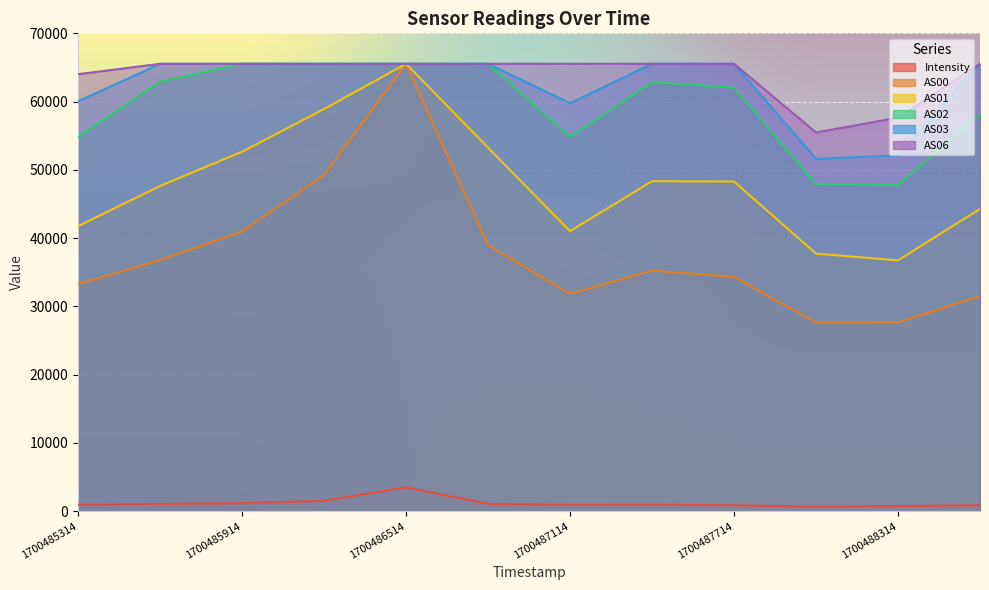

Which series changed the most between 1700485314 and 1700488014?

AS06